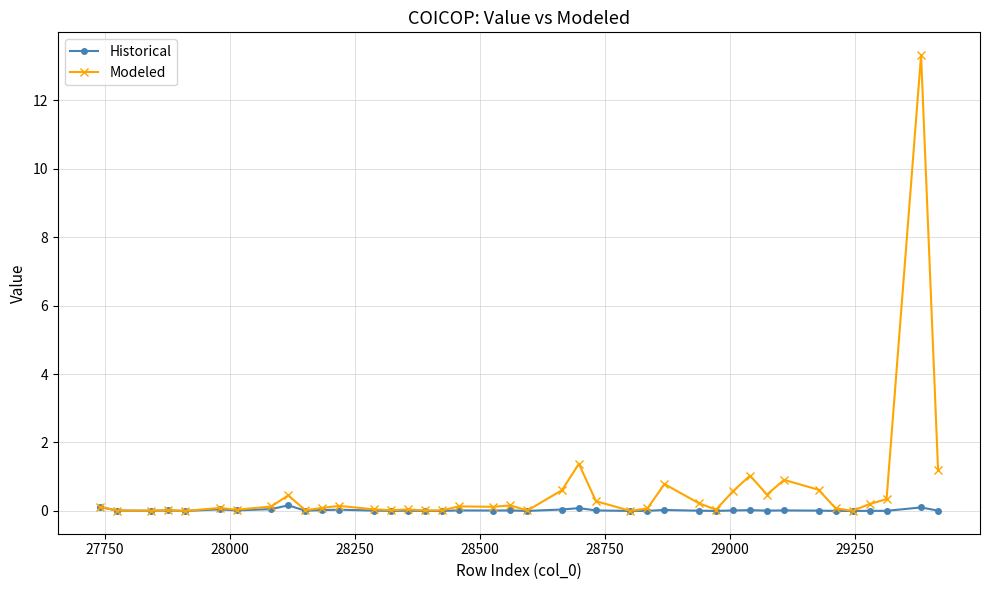

What is the value of the Modeled point at the 39th from the left?

13.3